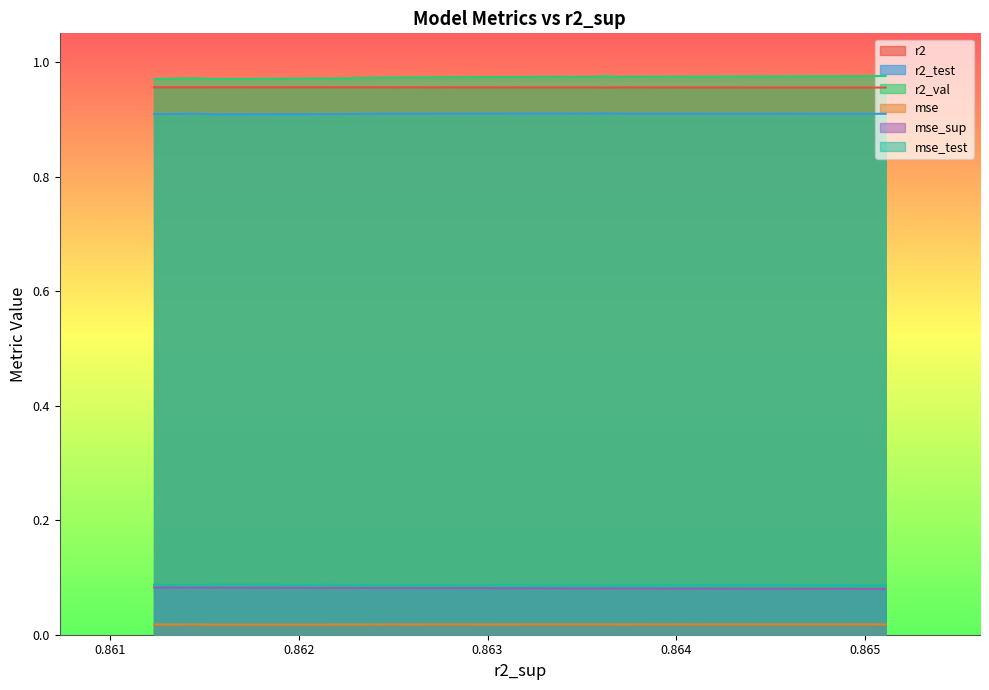

How many lines are shown in the chart?

6